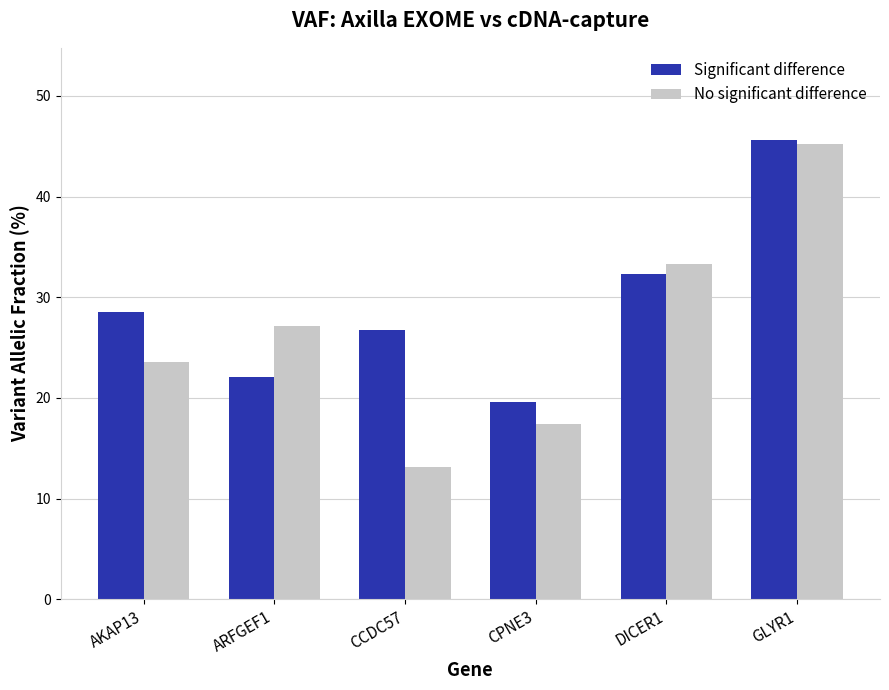

Read the Significant difference value at AKAP13.

28.6